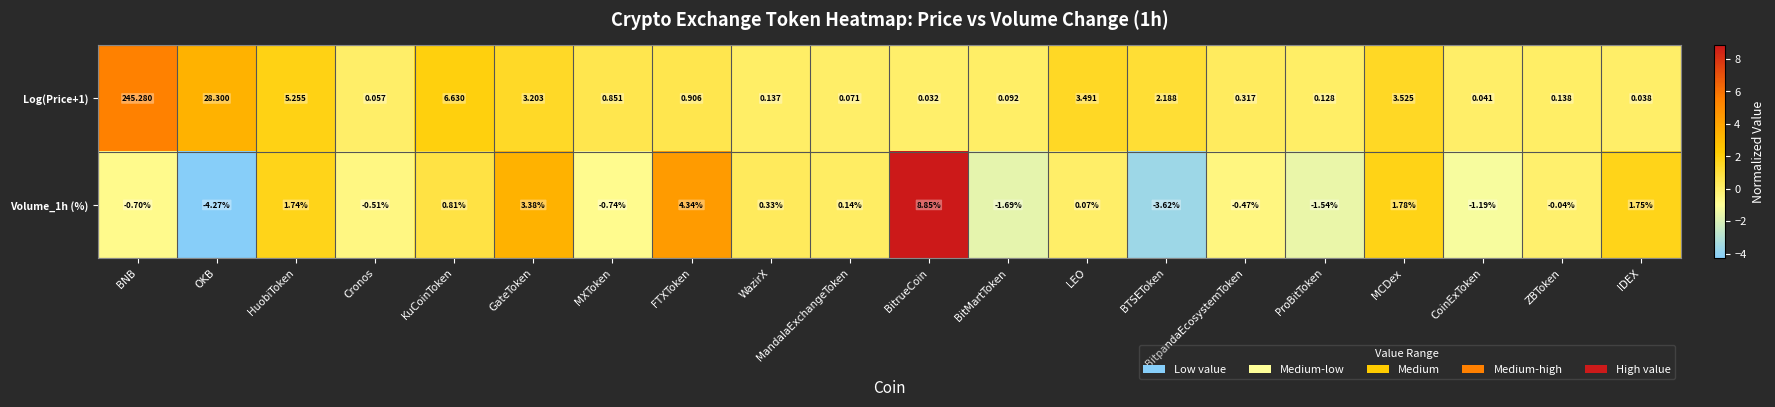

How many distinct data groups are displayed?

2